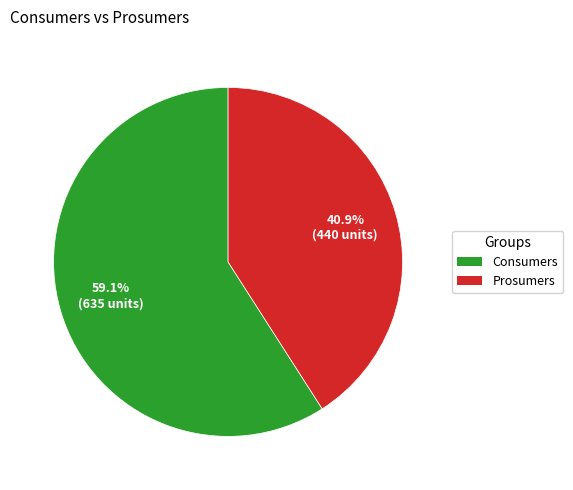

What percentage is the Consumers slice, to the nearest percent?

59%